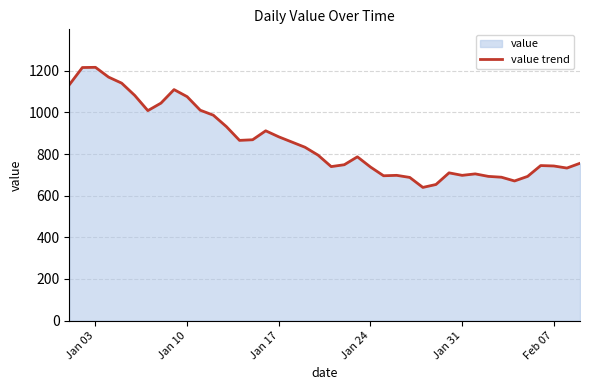

What is the maximum value shown in the chart?

1217